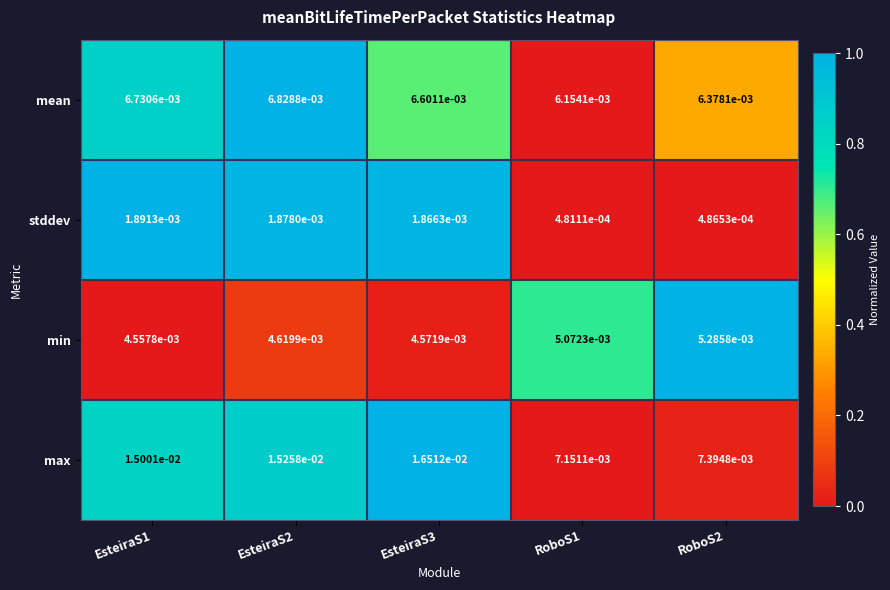

Rank the series by their average value, from highest to lowest.

max, mean, min, stddev